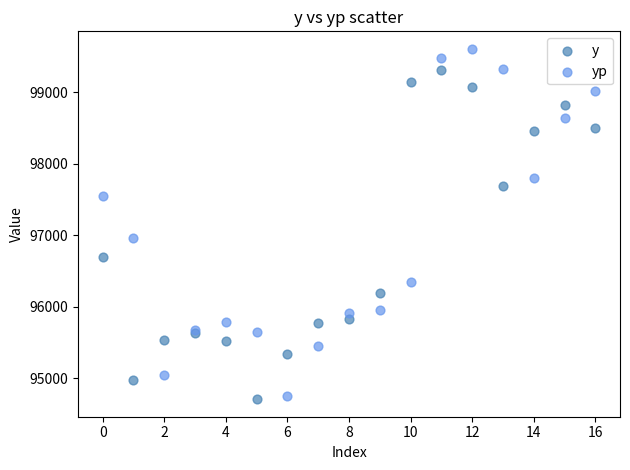

Which series has the widest spread of Y values?

yp